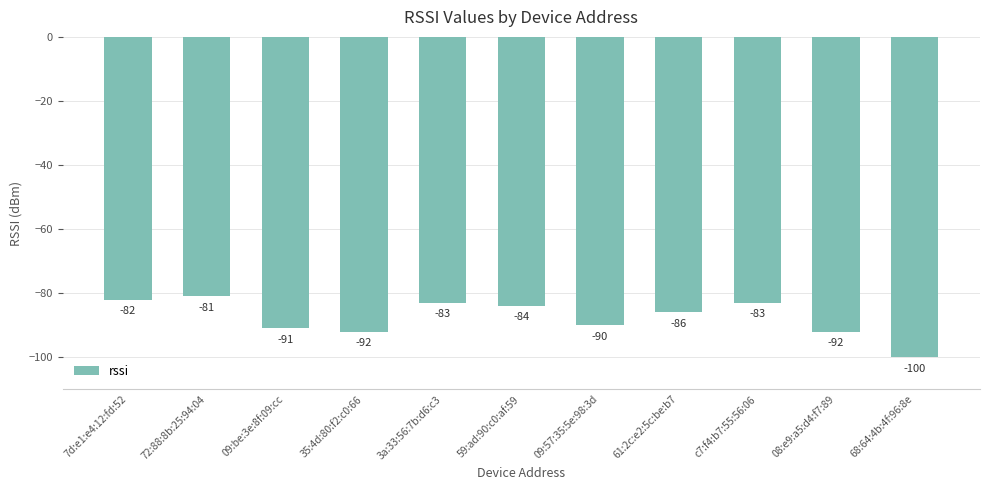

The value at 59:ad:90:c0:af:59 is -131. True or false?

False